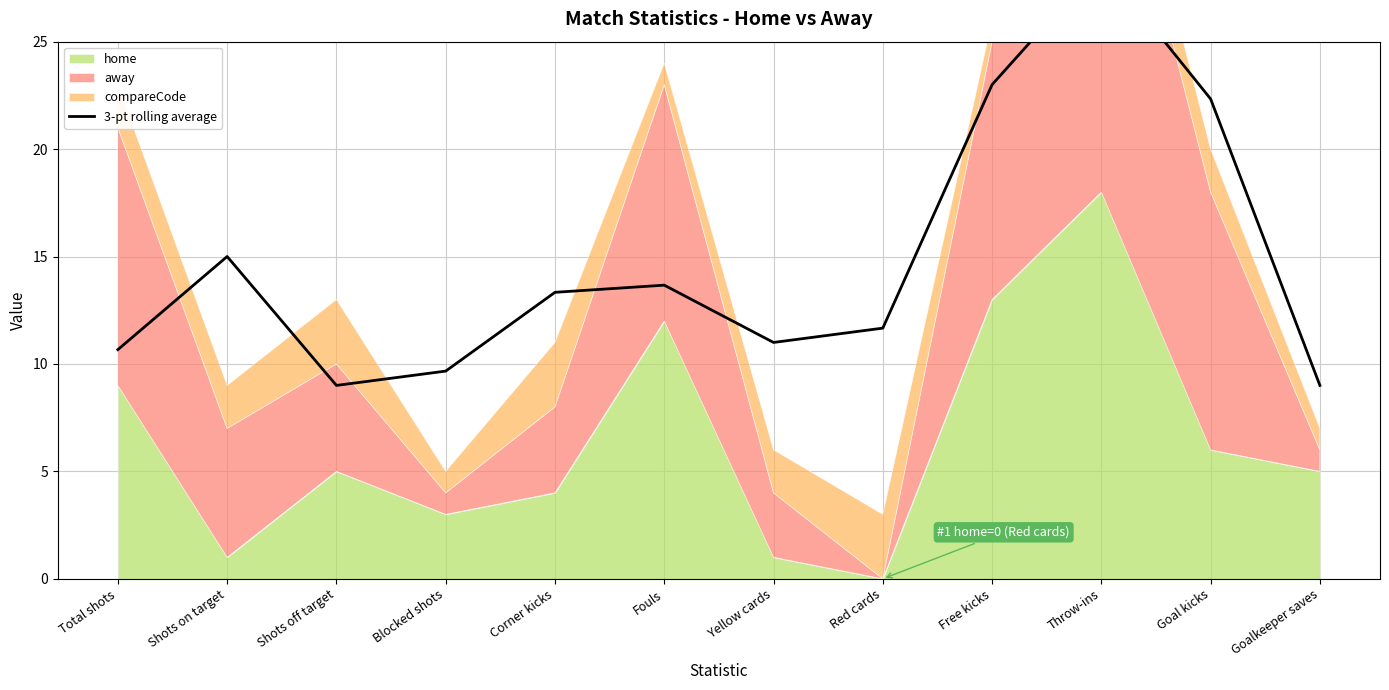

What is the value of the 6th point from the left?

13.7